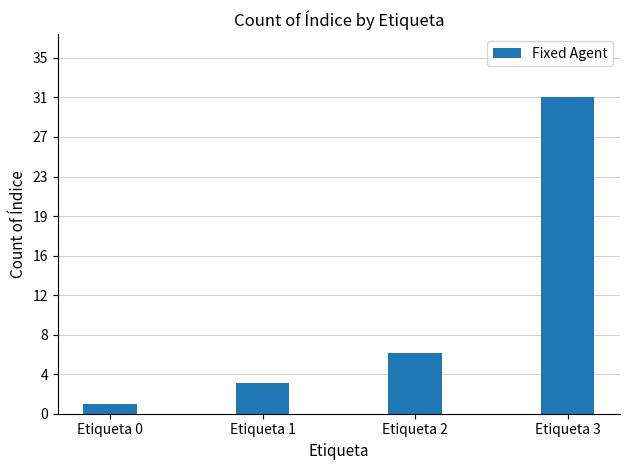

Which has a higher value, Etiqueta 0 or Etiqueta 1?

Etiqueta 1